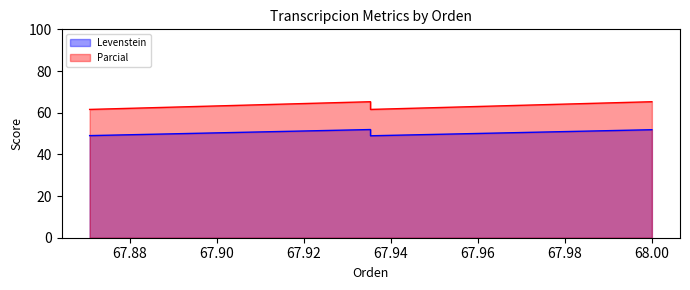

What is the difference between the second highest and second lowest values in the Parcial series?

3.7